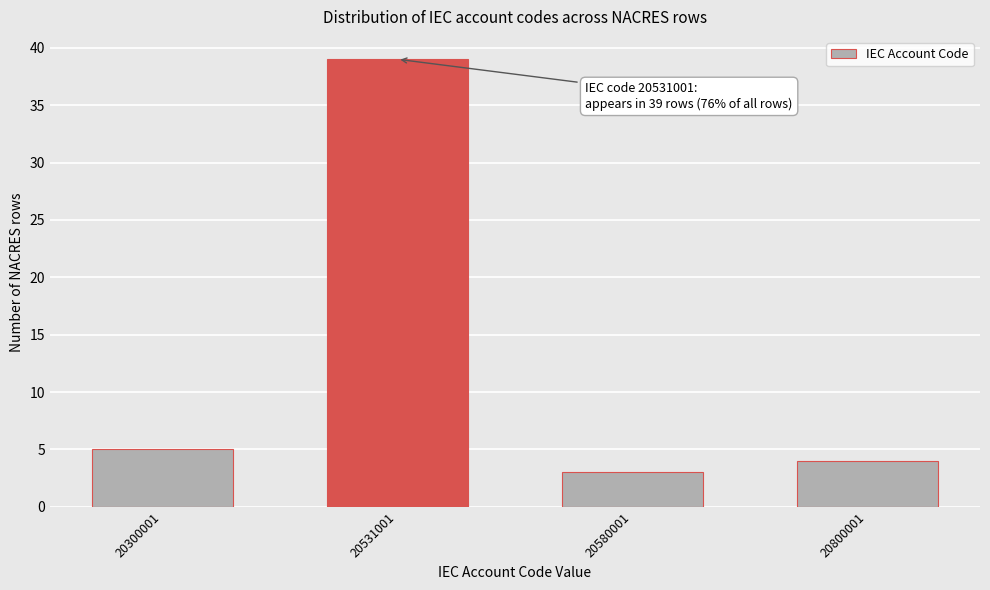

Reading left to right, transcribe all the data shown in this chart.

5	39	3	4